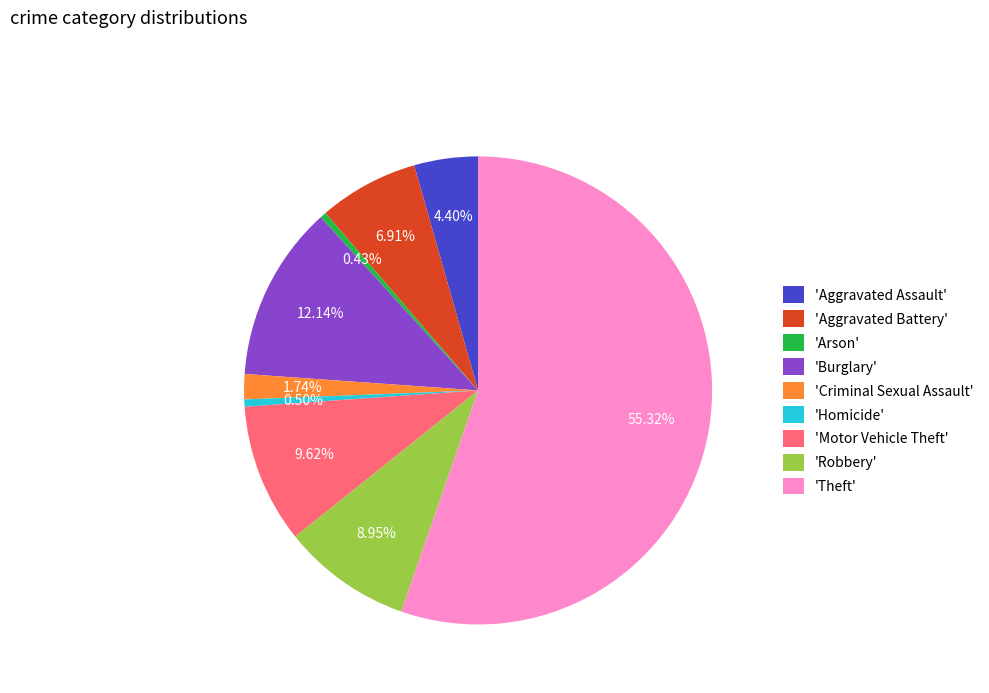

What is the largest slice in the pie chart?

'Theft'